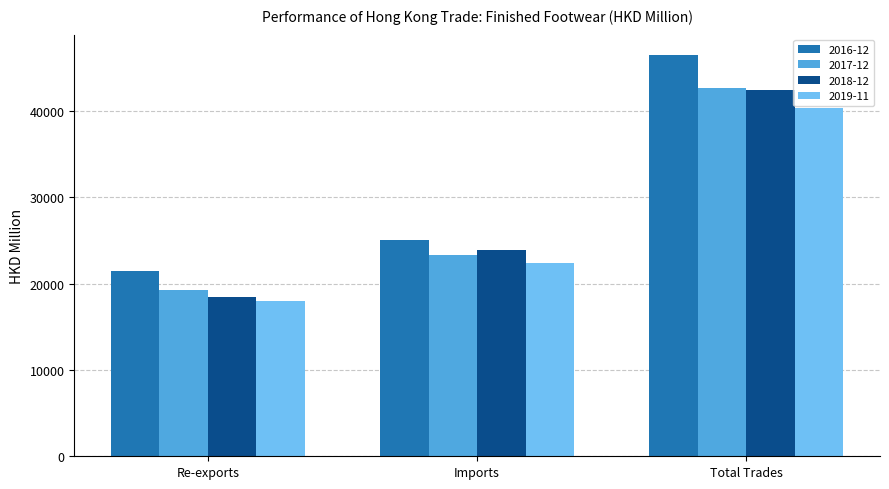

How many distinct data groups are displayed?

4